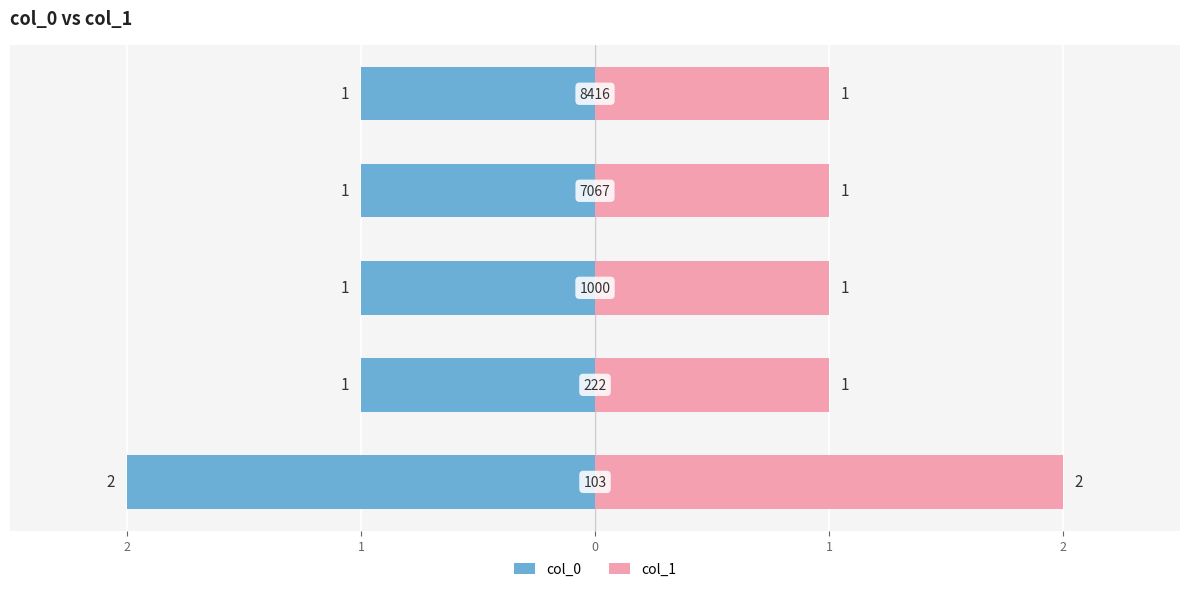

The value of col_0 at 0 is 0. True or false?

False